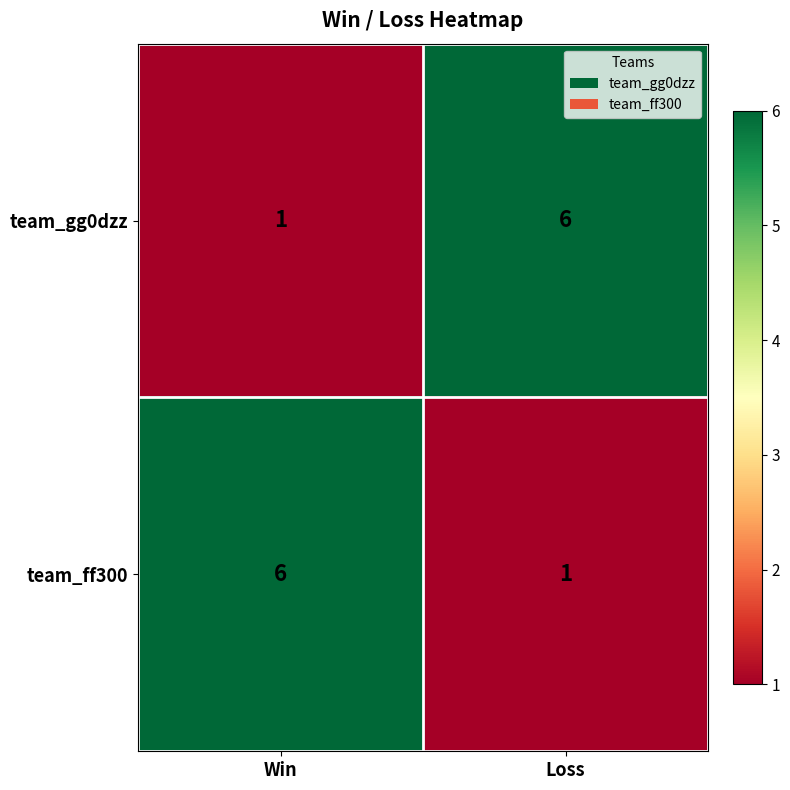

Rank the series at Loss from highest to lowest value.

team_gg0dzz, team_ff300